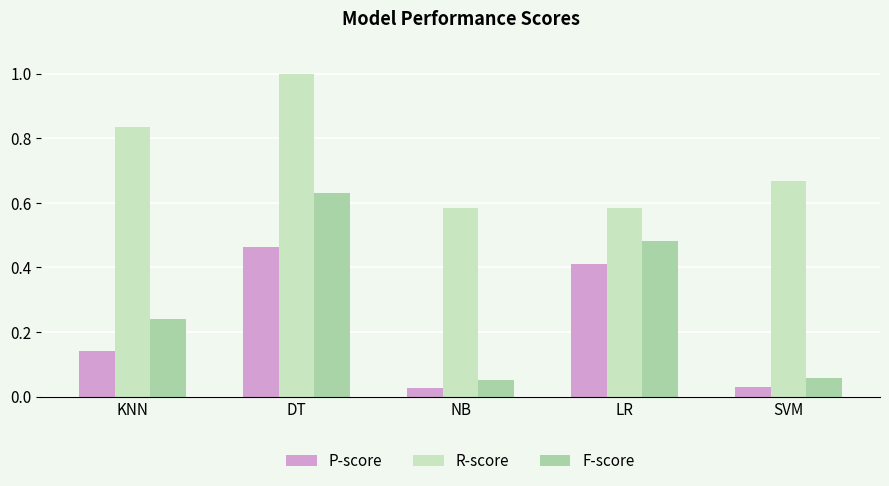

Does the chart contain any negative values?

No